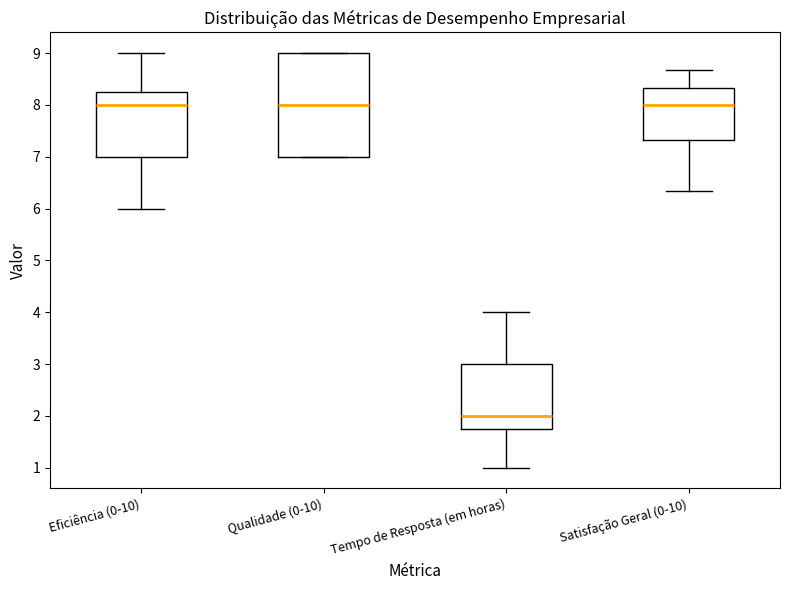

Reading left to right, read every box against the y-axis: the position of its median line, the range the box covers, and the ends of its whiskers. The values are not printed on the chart, so give them approximately, as read against the axis.

Eficiência (0-10): median 8.0, box 7.0 to 8.3, whiskers 6.0 to 9.0
Qualidade (0-10): median 8.0, box 7.0 to 9.0, whiskers 7.0 to 9.0
Tempo de Resposta (em horas): median 2.0, box 1.8 to 3.0, whiskers 1.0 to 4.0
Satisfação Geral (0-10): median 8.0, box 7.3 to 8.3, whiskers 6.3 to 8.7